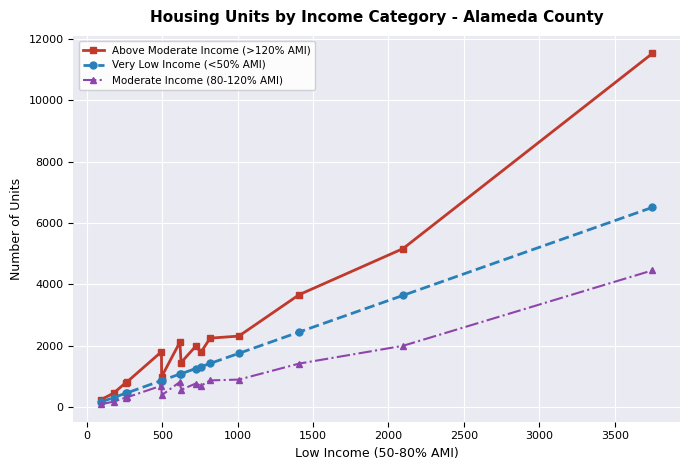

Which series has the widest spread of values?

Above Moderate Income (>120% AMI)